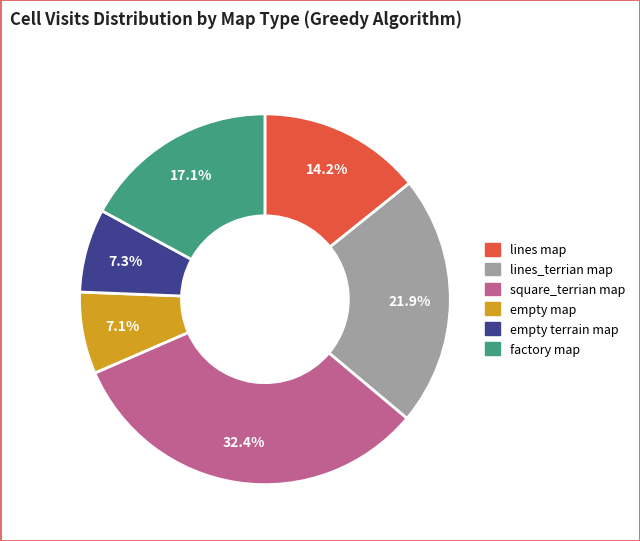

True or false: empty map accounts for 7% of the total.

True